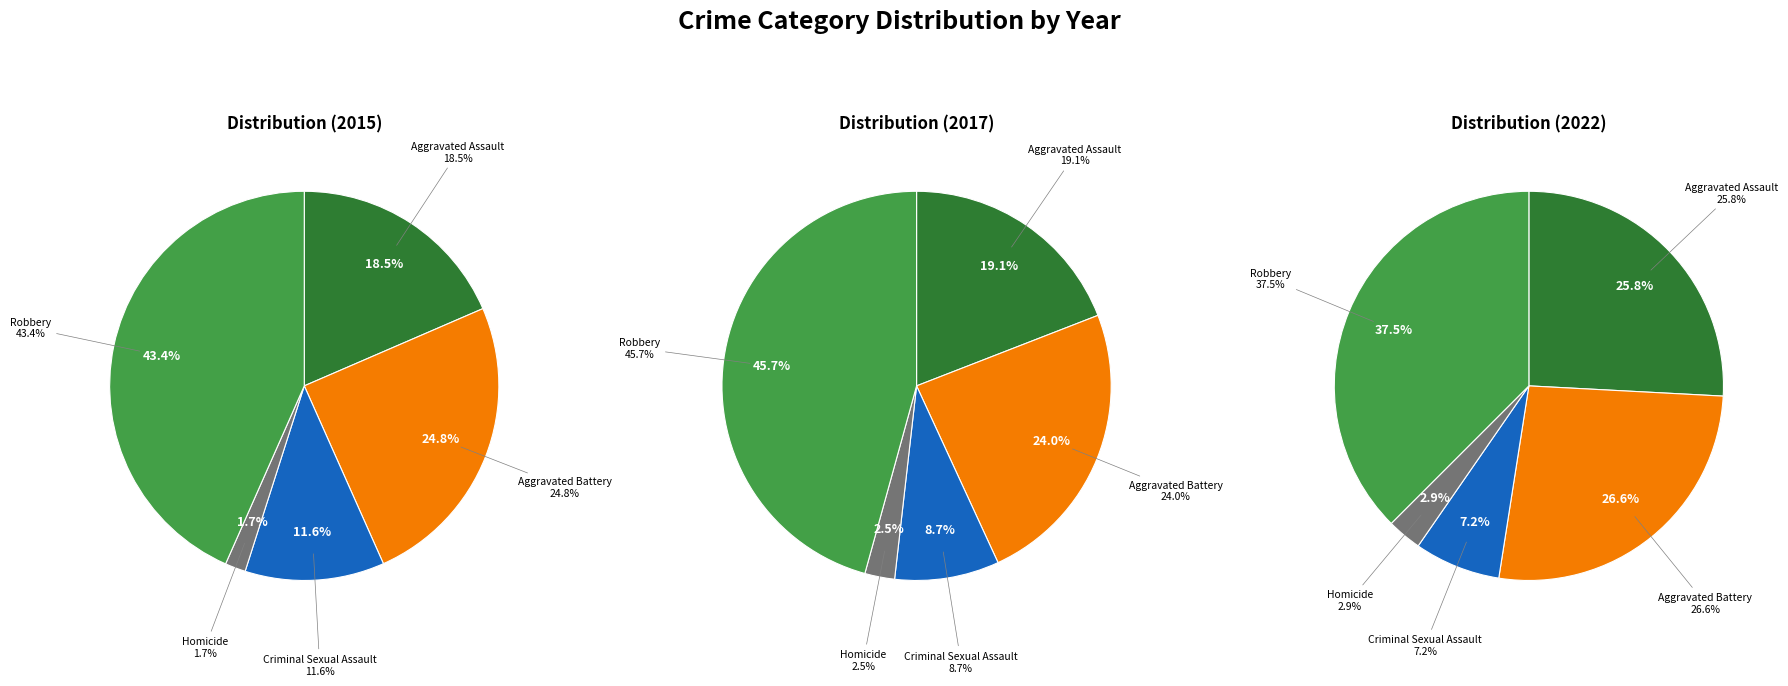

Does any single category account for the majority?

No